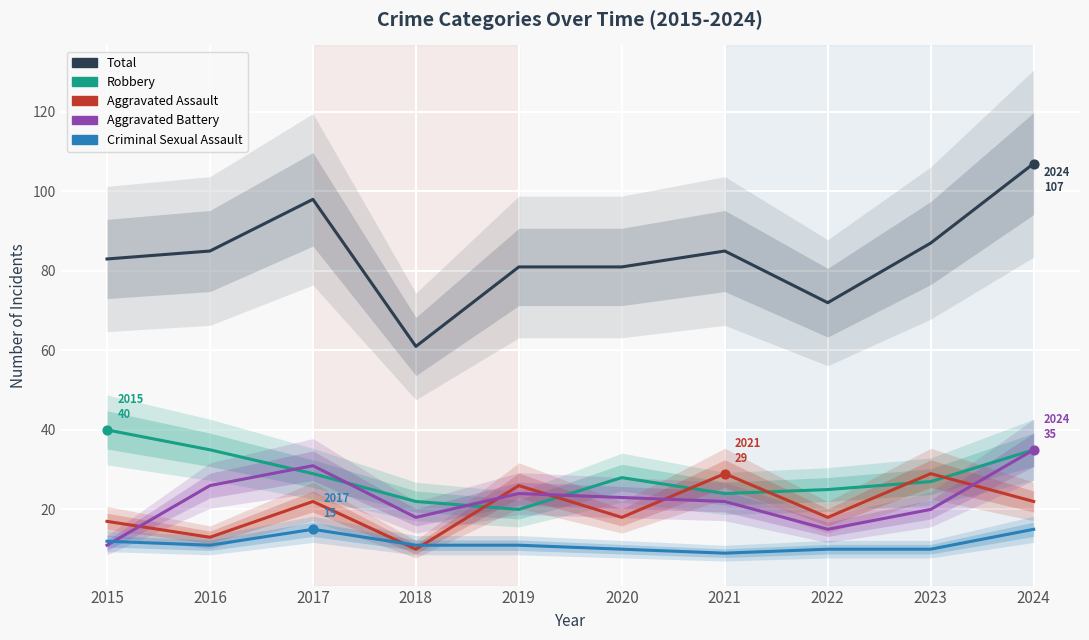

Which series contains the lowest Y value?

Criminal Sexual Assault